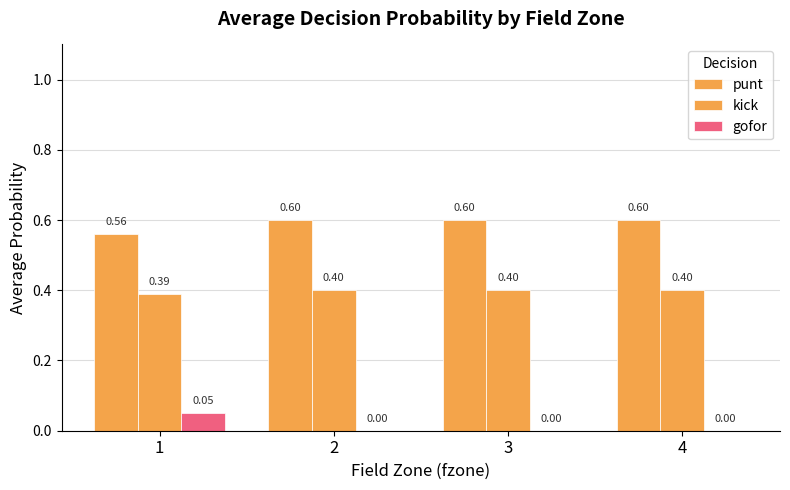

What is the difference between the highest and lowest values at 2?

0.6